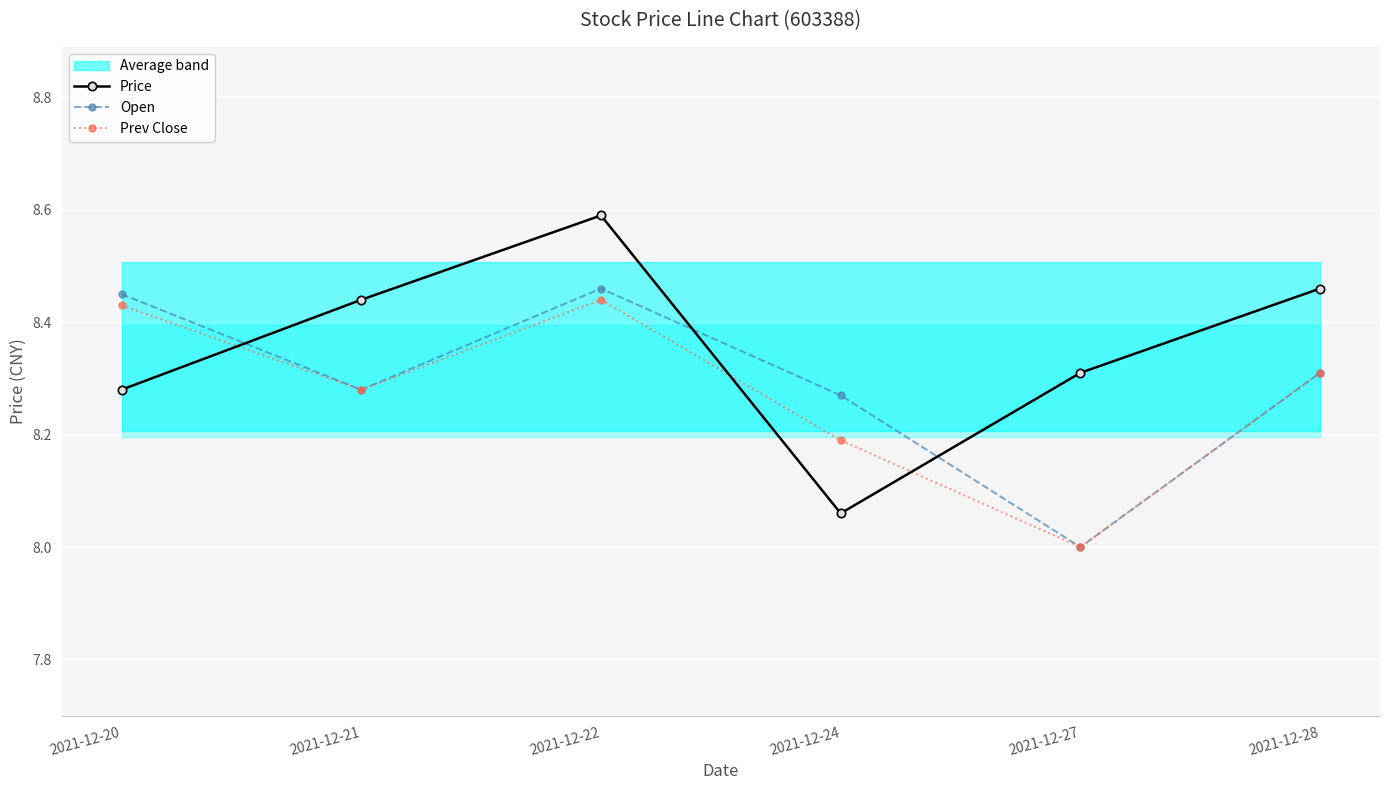

What is the difference between the second highest and second lowest values in the Price series?

0.2